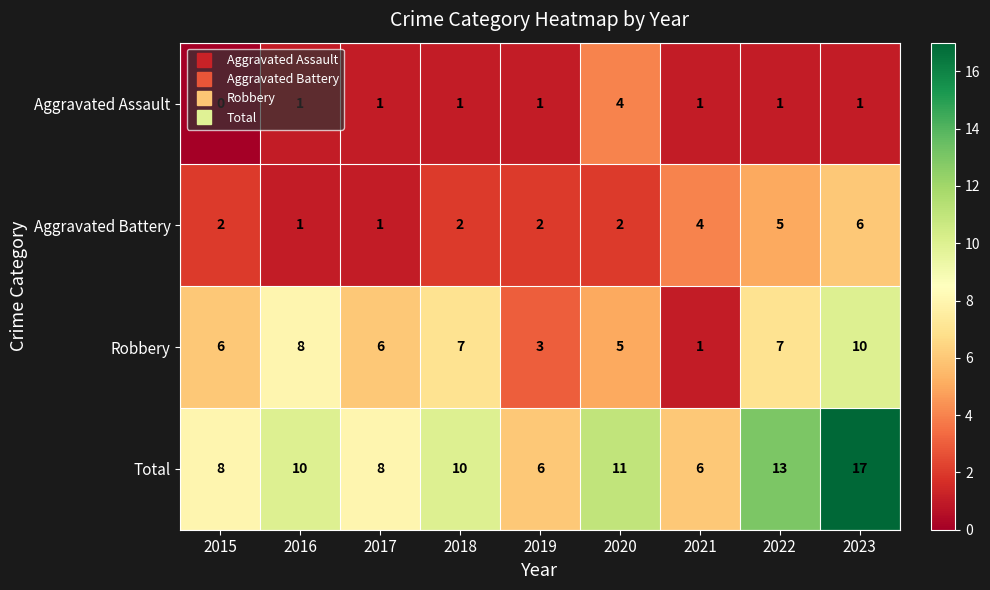

Which series has the largest total across all categories?

Total